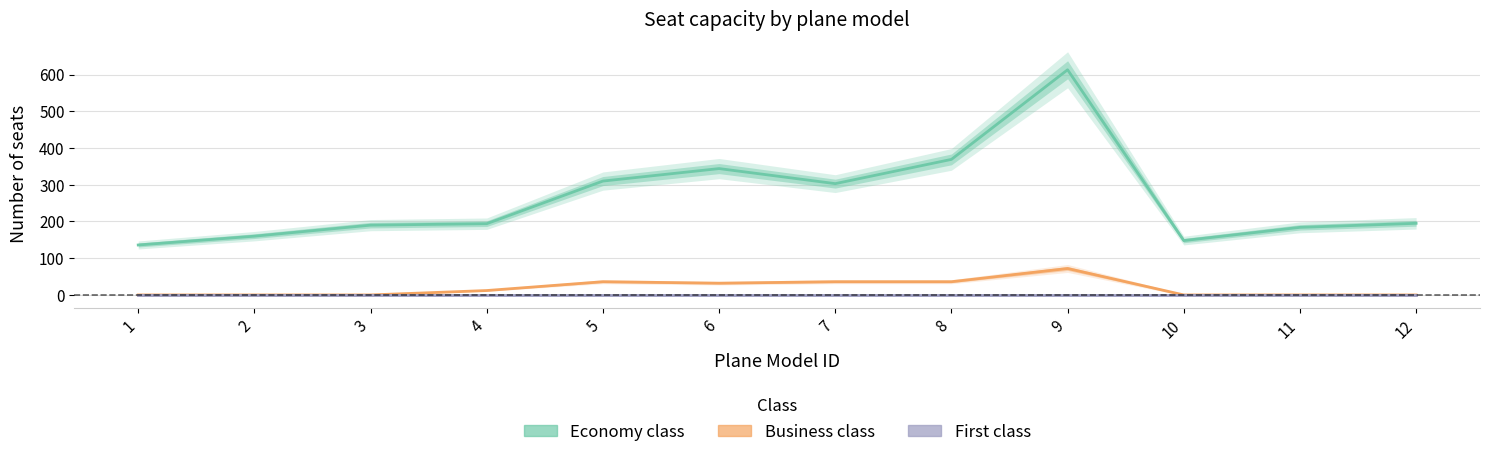

Which series has the largest total across all categories?

Economy class